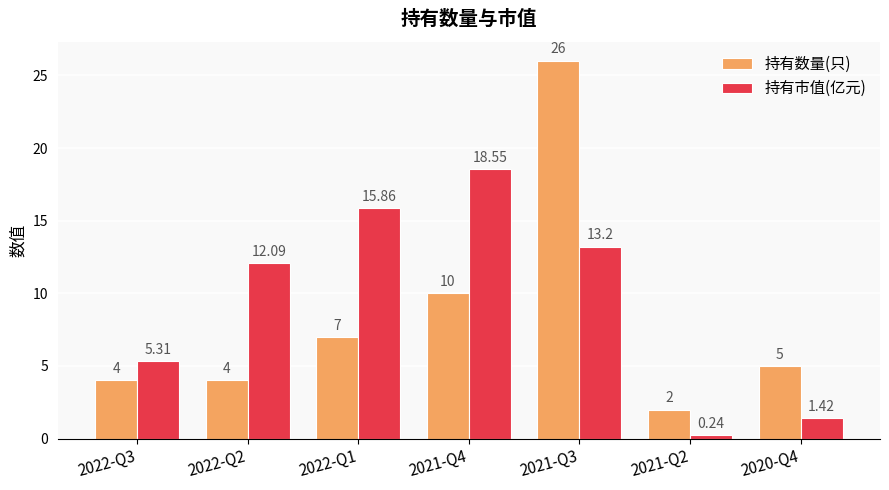

At 2022-Q1, list the series in order from smallest to largest.

持有数量(只), 持有市值(亿元)